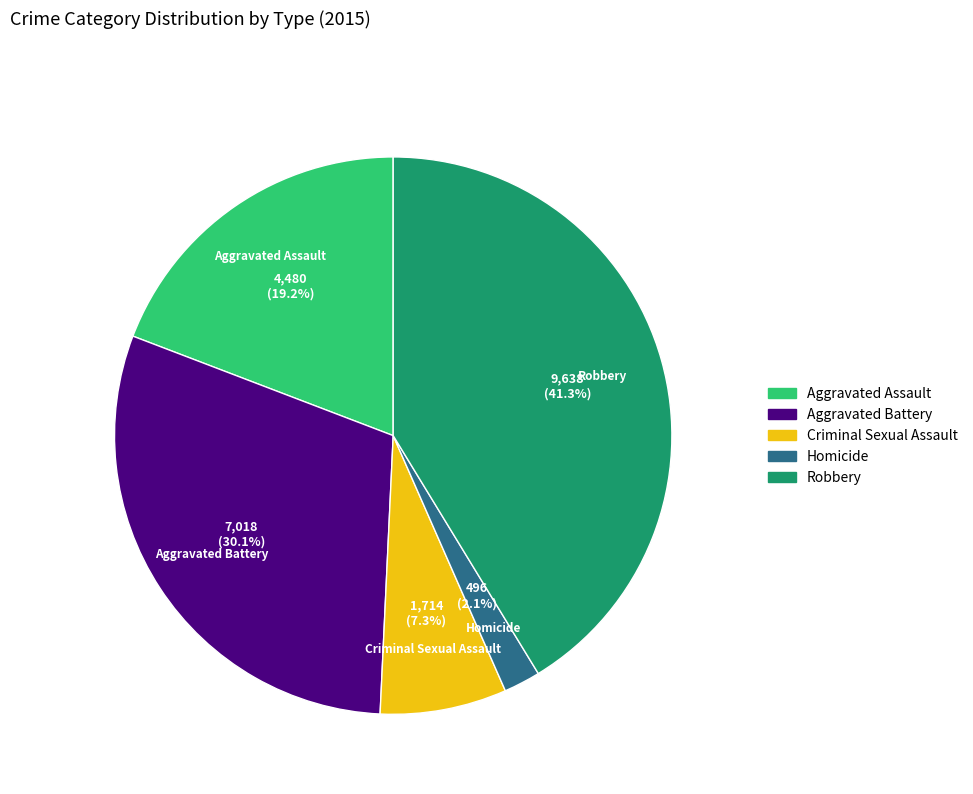

To the nearest percent, what percentage of the pie is Aggravated Battery?

30%